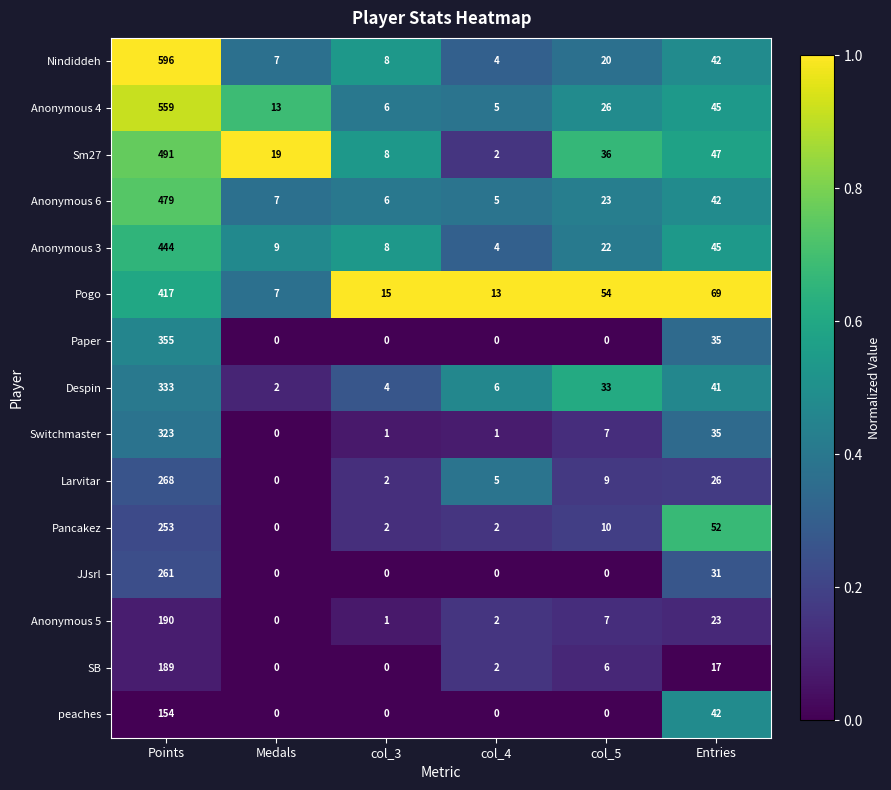

At how many categories does at least one series exceed 0?

6